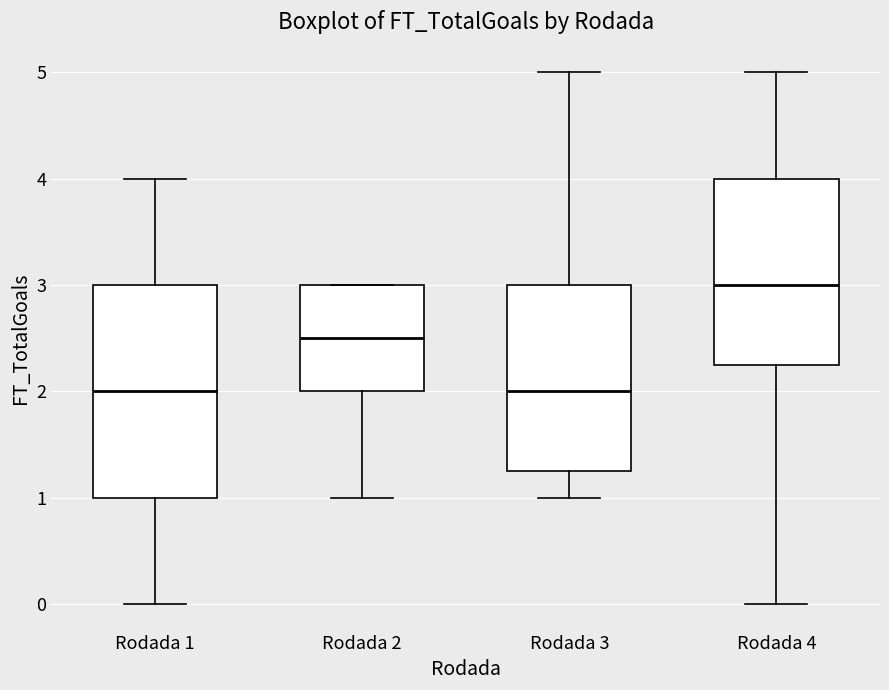

Where does the median line of the box for Rodada 2 sit on the y-axis? The values are not printed on the chart, so give them approximately, as read against the axis.

2.5